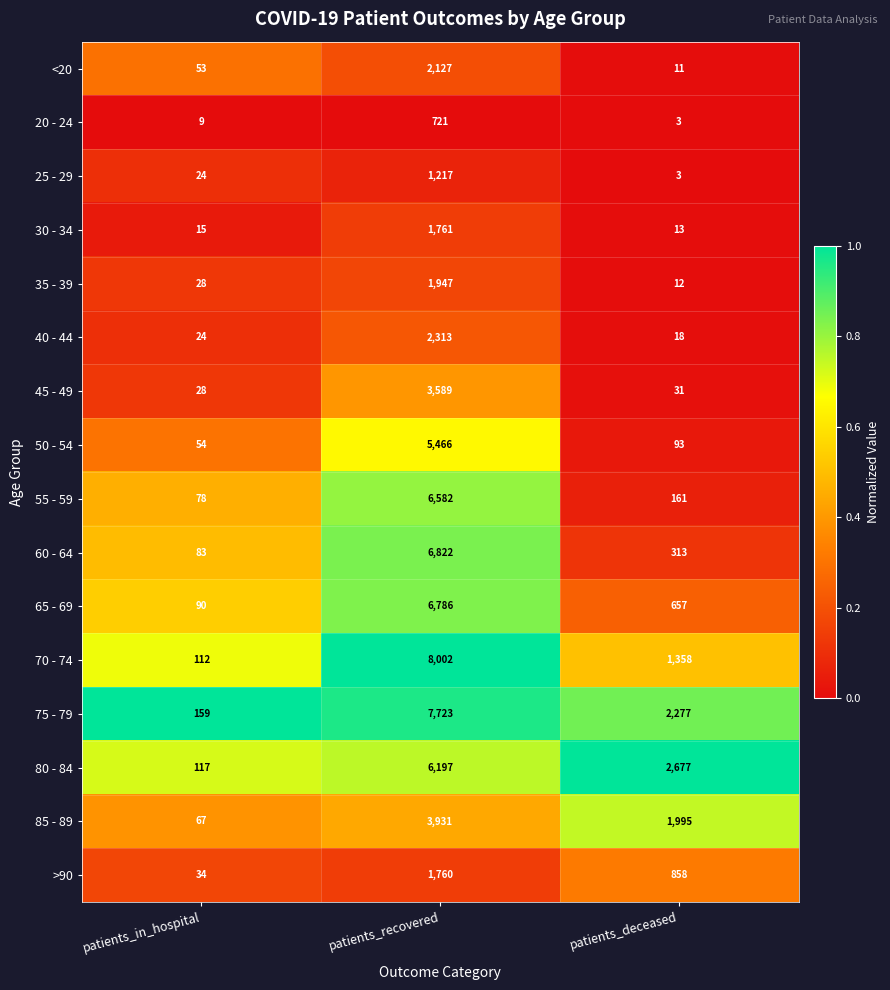

What is the total value across all series at patients_in_hospital?

975